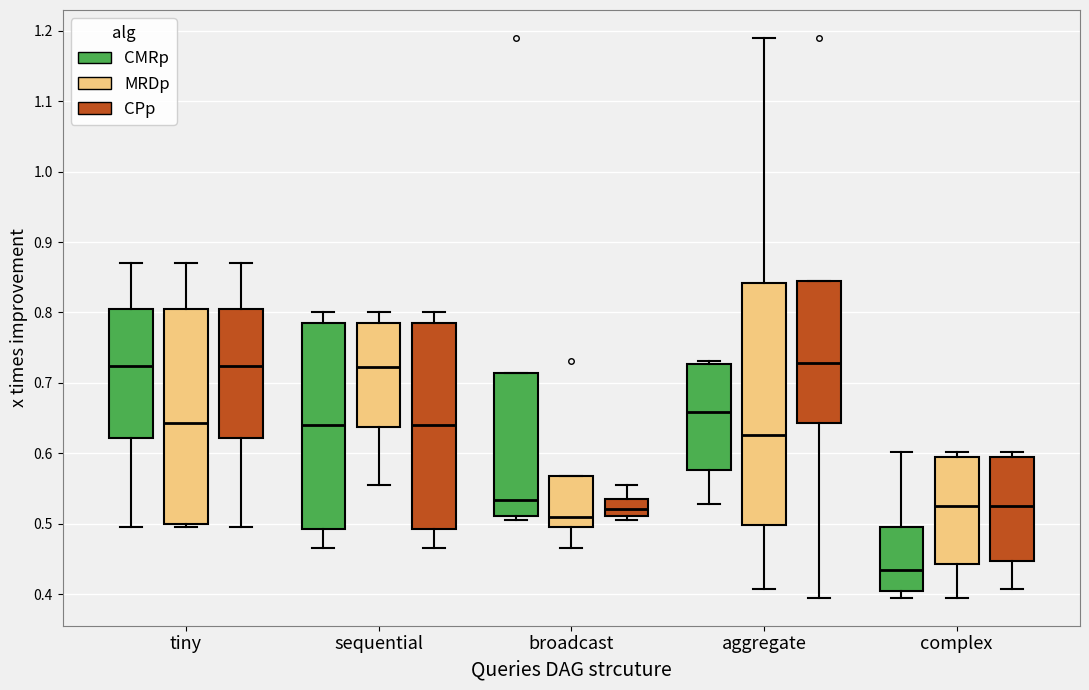

Where does the median line of the box for aggregate (CPp) sit on the y-axis? The values are not printed on the chart, so give them approximately, as read against the axis.

0.73